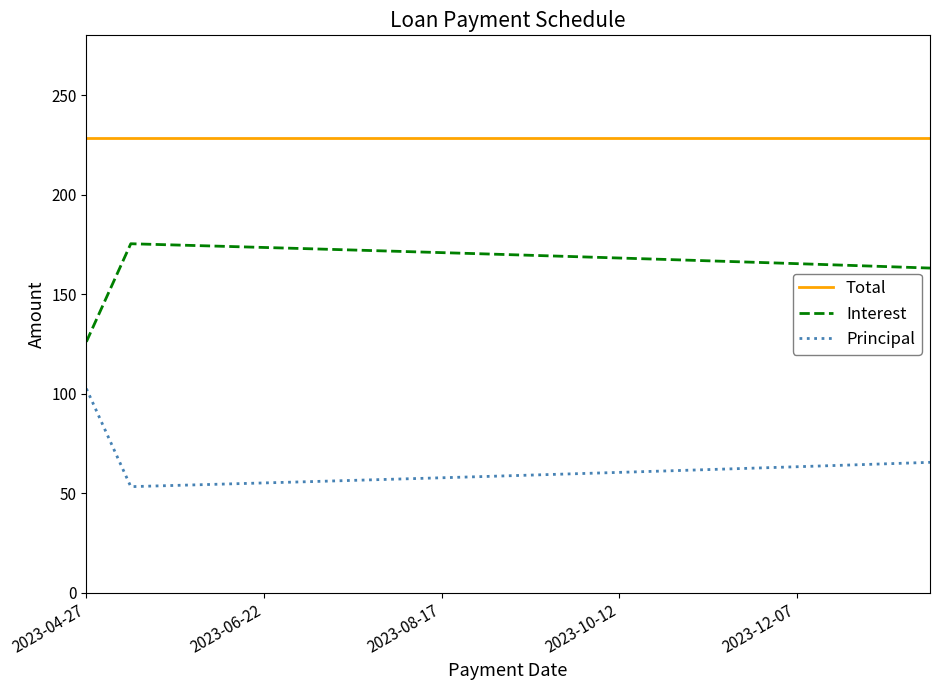

Rank the series by their average value, from highest to lowest.

Total, Interest, Principal